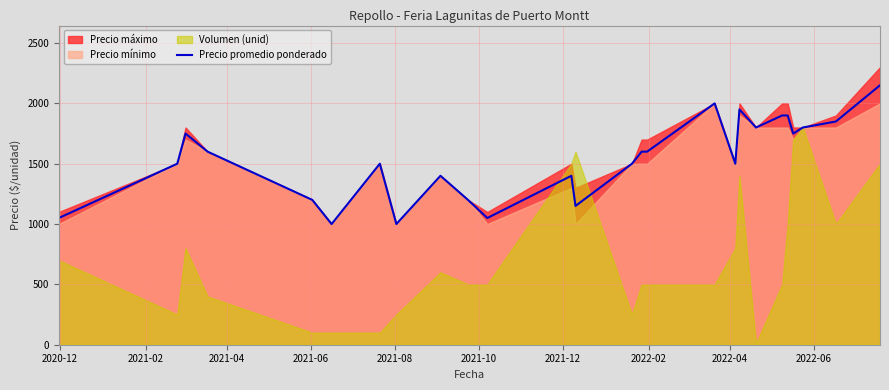

Does the chart display data point markers on the line(s)?

No